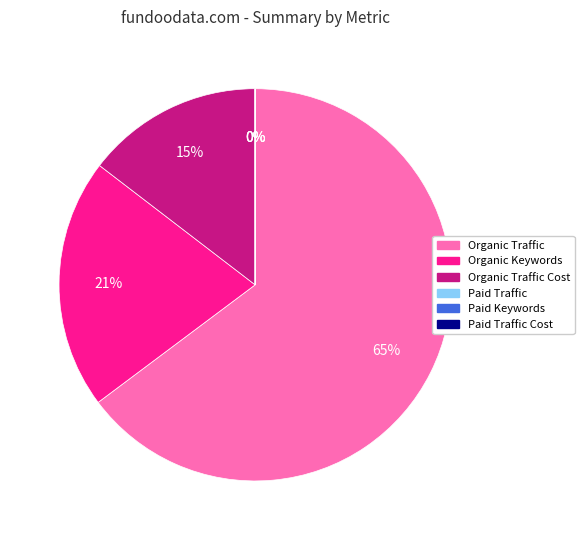

Combined, do Organic Traffic and Organic Traffic Cost account for over 50%?

Yes